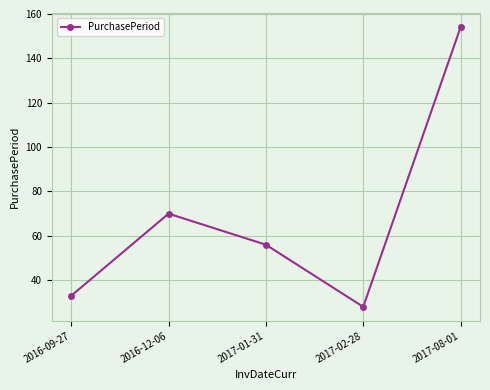

What is the maximum value shown in the chart?

154